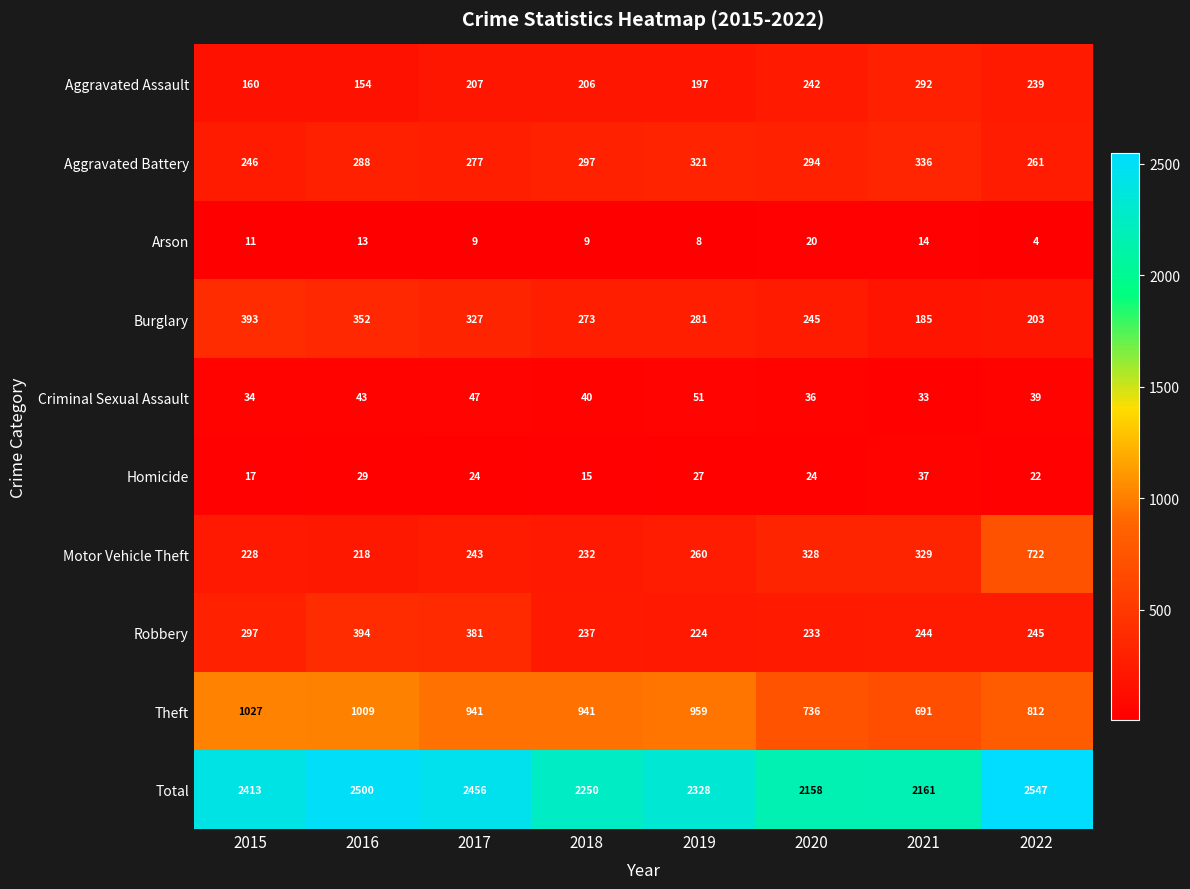

At which category does the chart reach its peak across all series?

2022